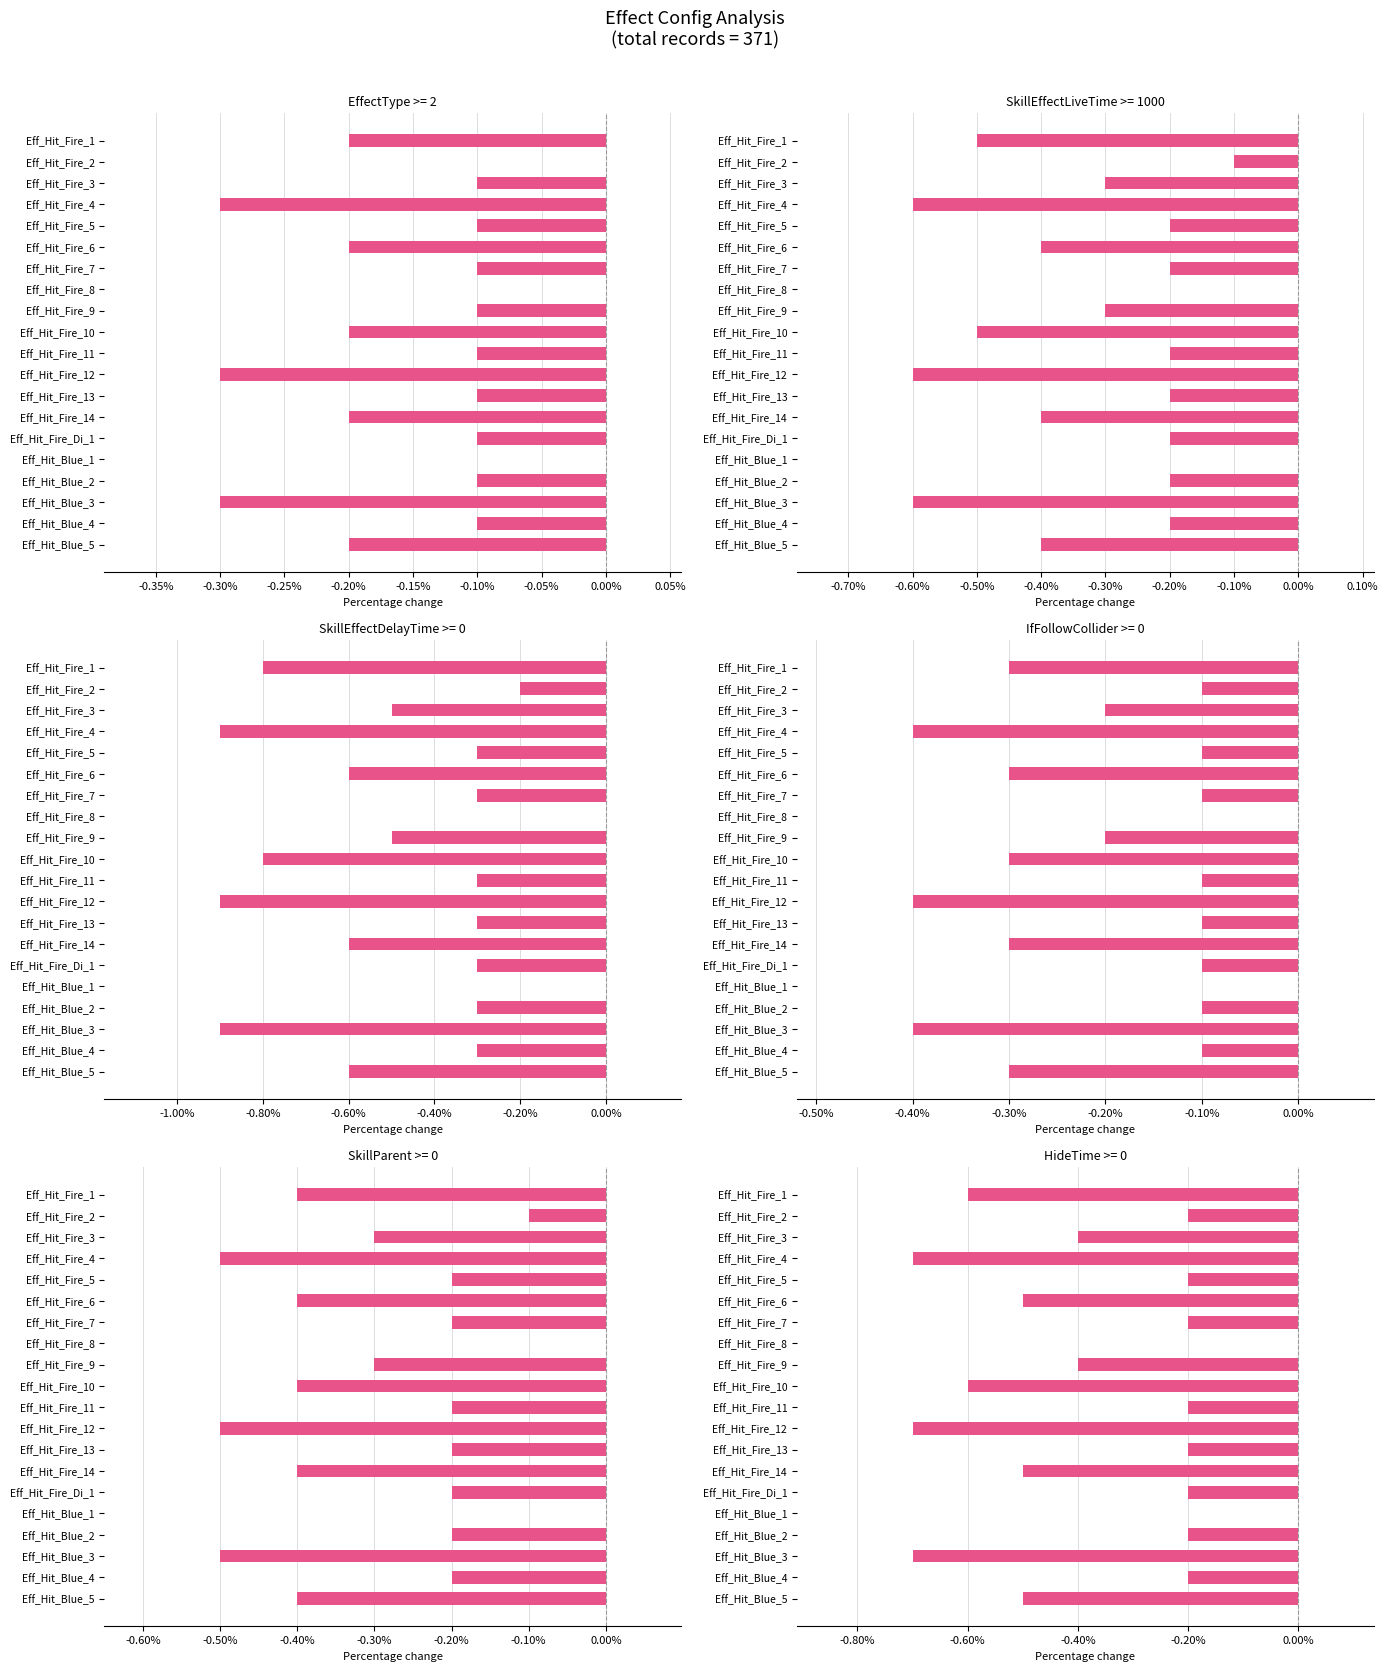

Which series changed the most between 0.00% and 19?

EffectType